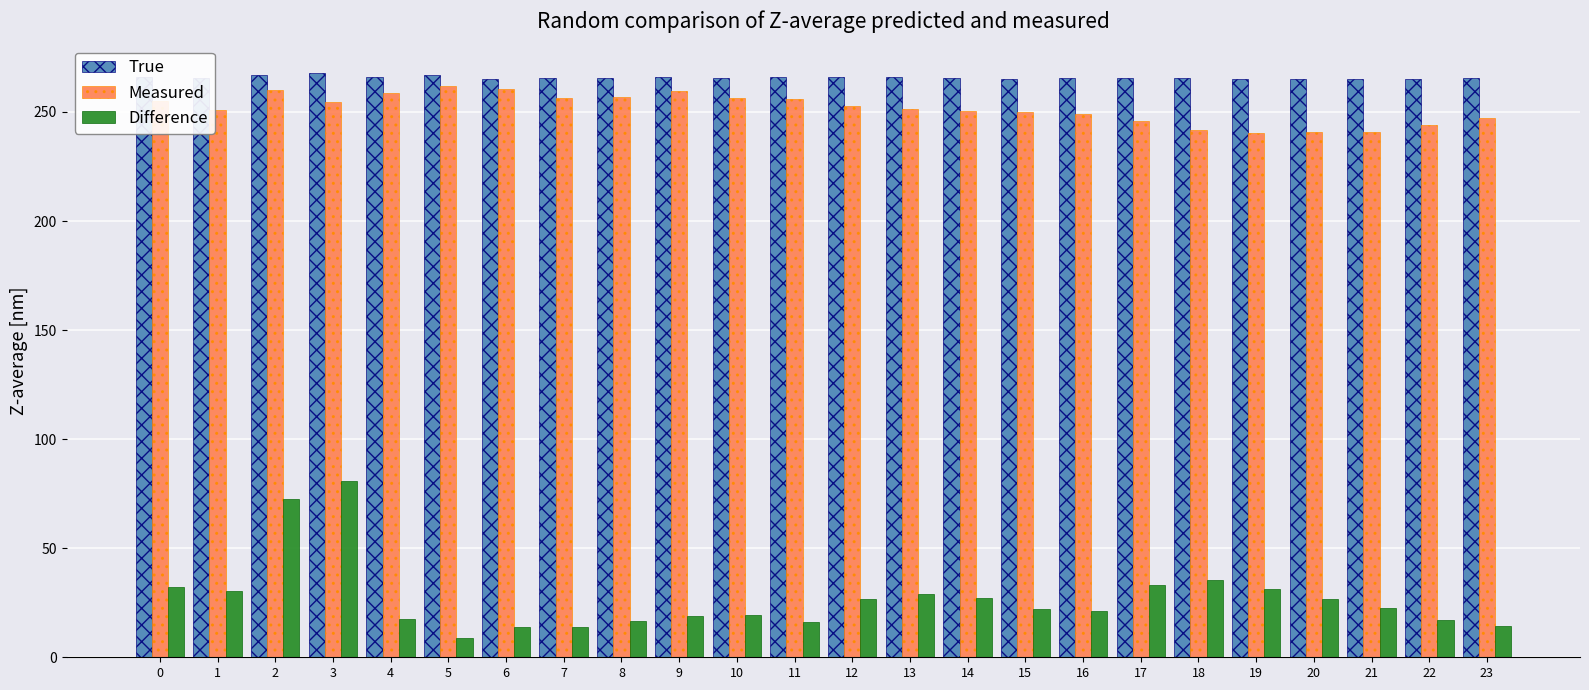

Are the bars grouped side by side (vs. stacked)?

Yes